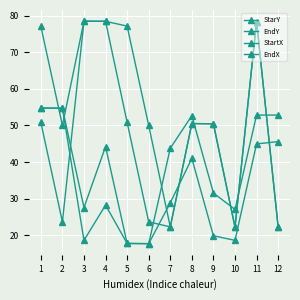

Rank the series at 8 from lowest to highest value.

EndY, StartX, EndX, StarY